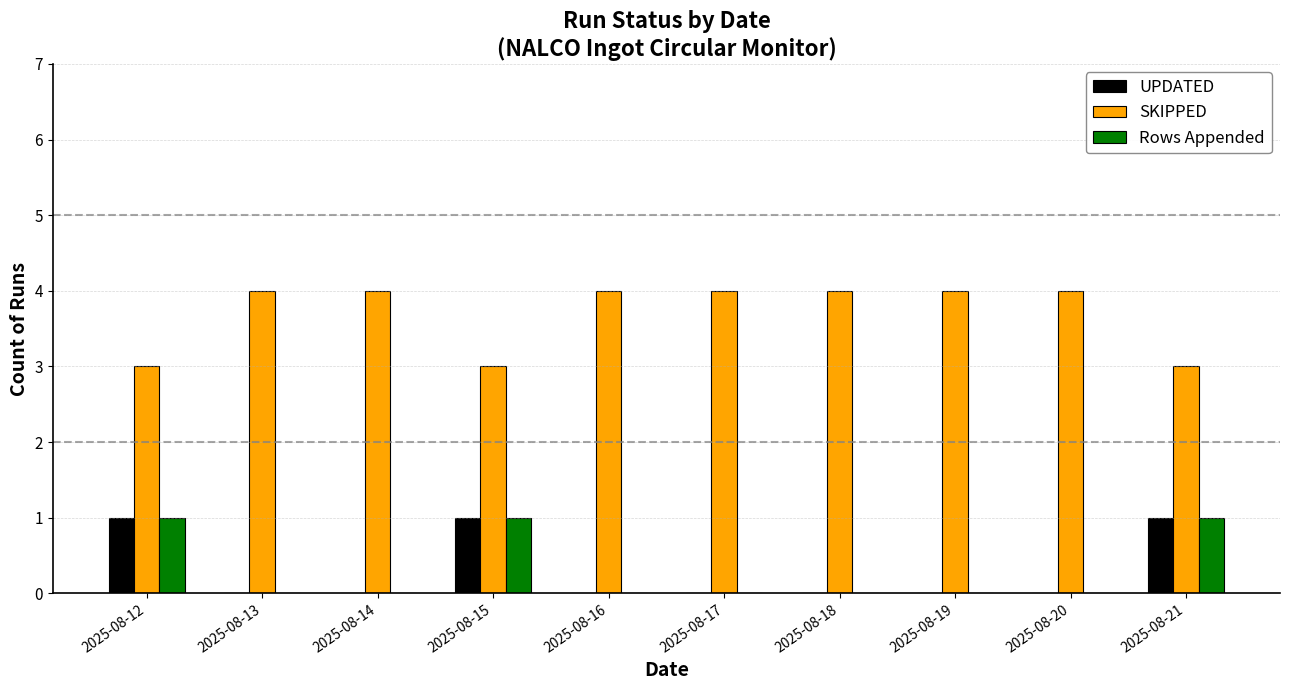

The value of SKIPPED at 2025-08-18 is 2. True or false?

False